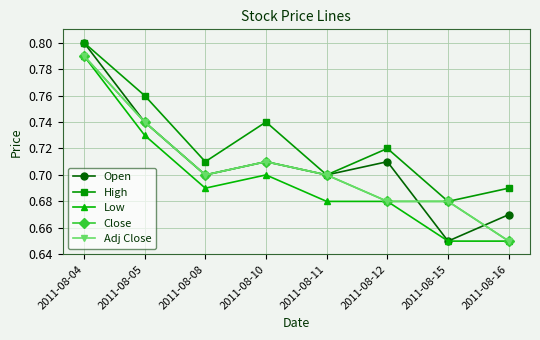

What is the minimum value shown in the chart?

0.7